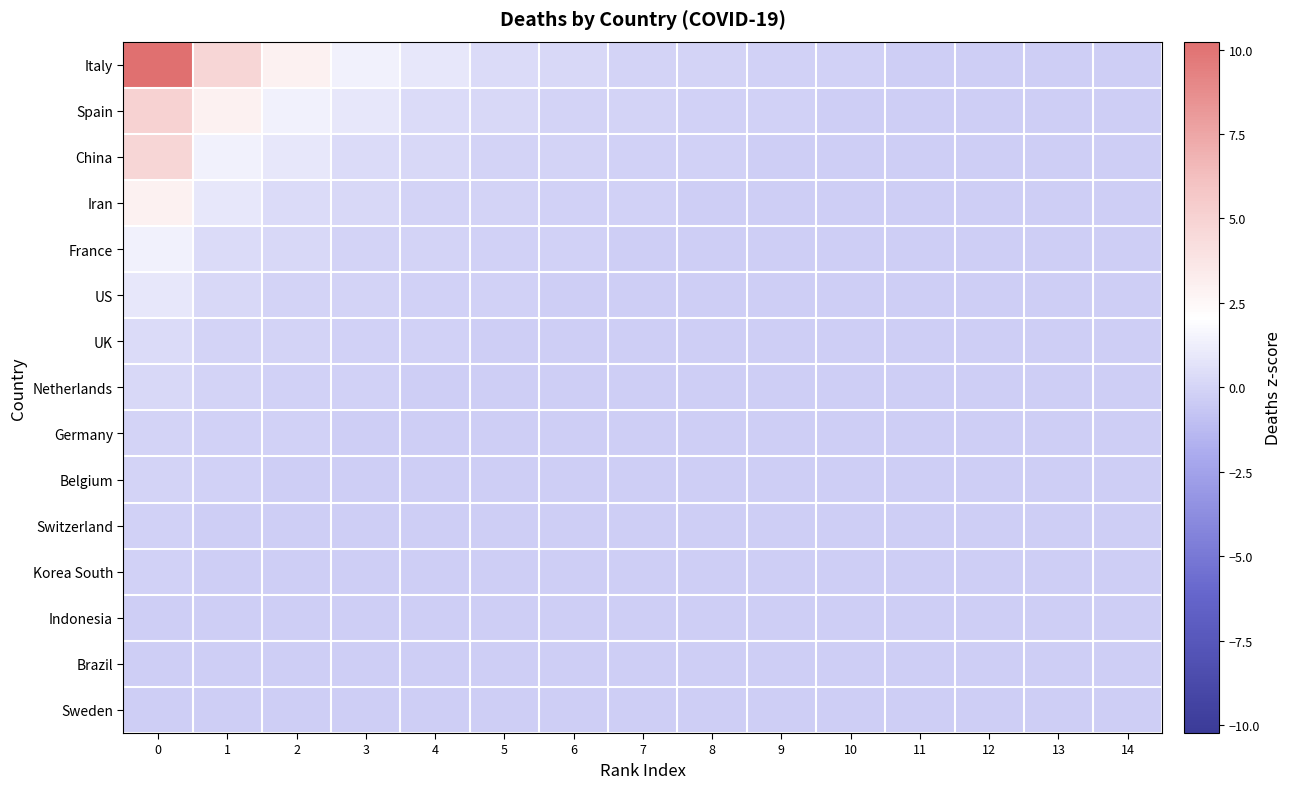

Which series has the largest range (max minus min)?

Italy